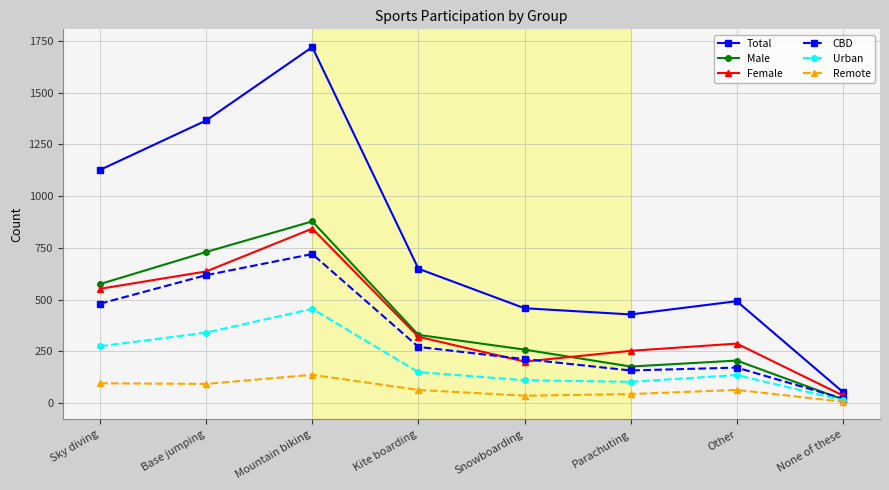

Does the chart display data point markers on the line(s)?

Yes